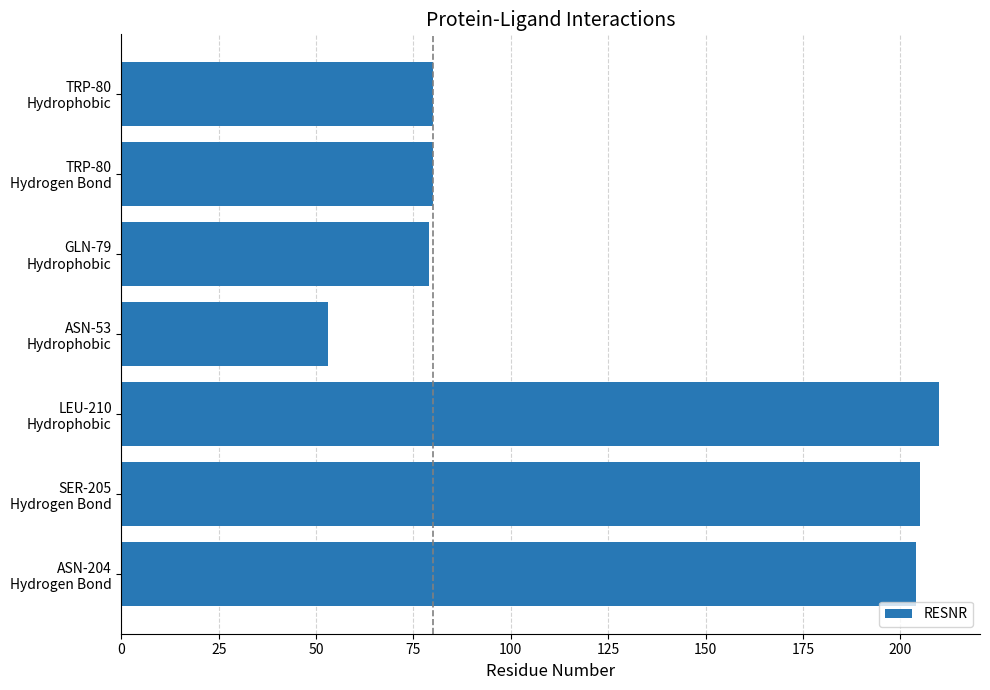

What is the difference between the maximum and minimum values?

157